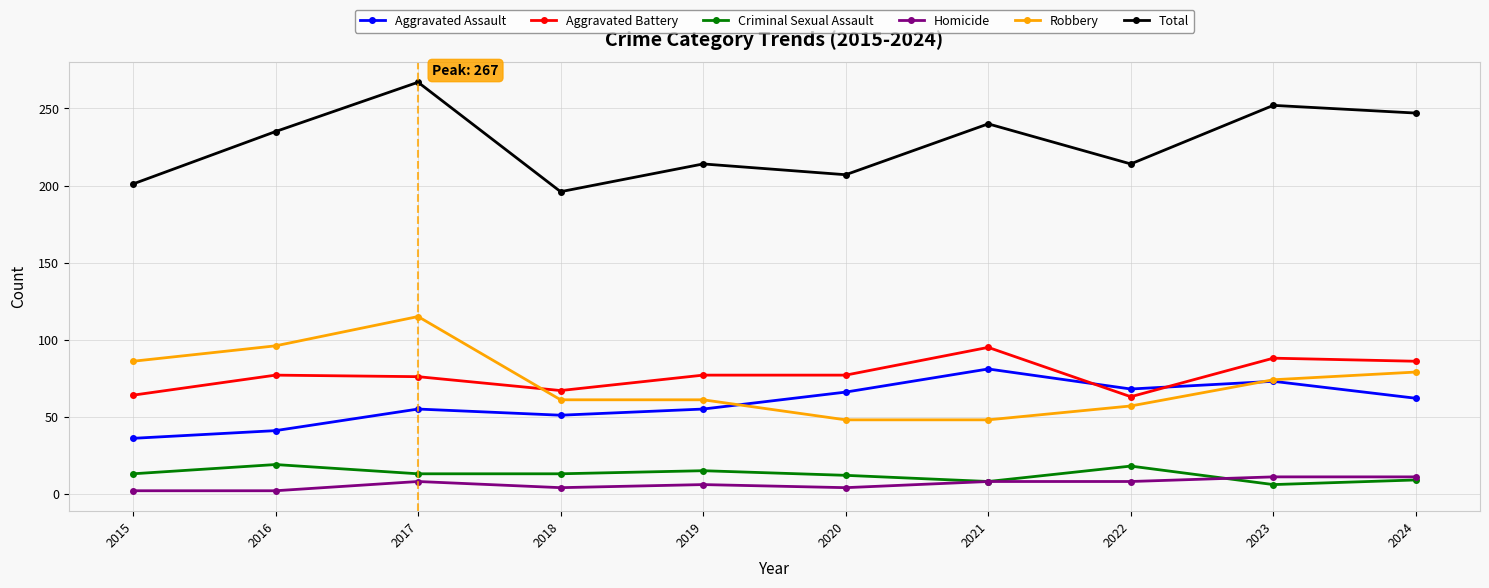

What is the sum of the Aggravated Battery values at 2022 and 2015?

127